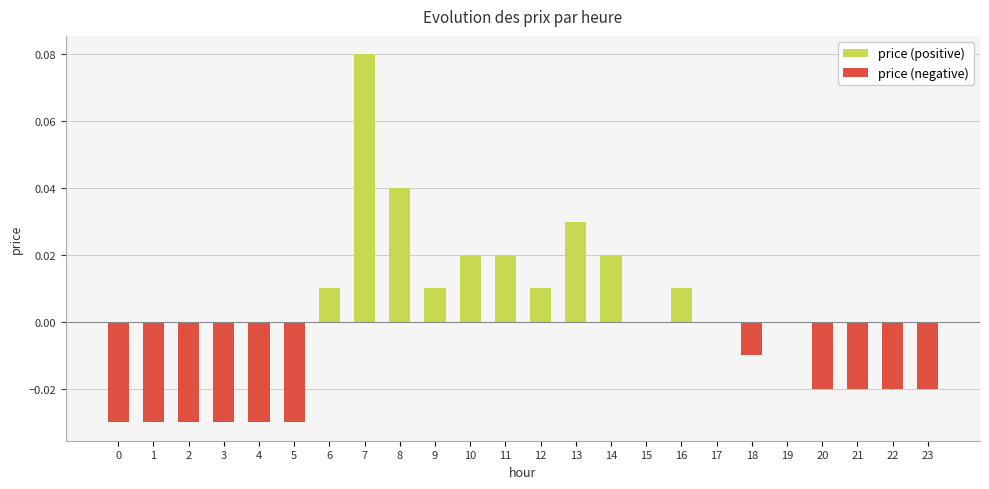

At 16, list the series in order from largest to smallest.

price (positive), price (negative)